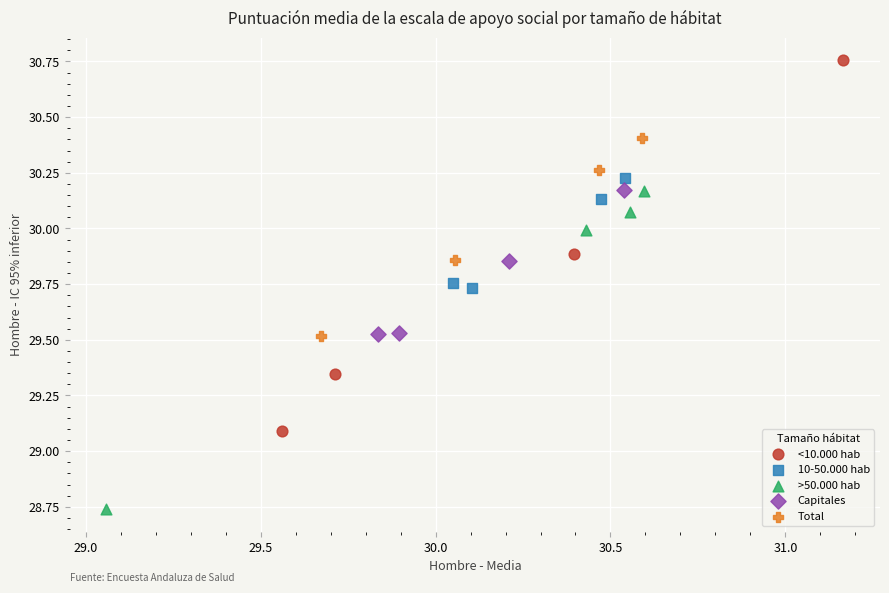

Which series reaches the maximum Y coordinate?

<10.000 hab